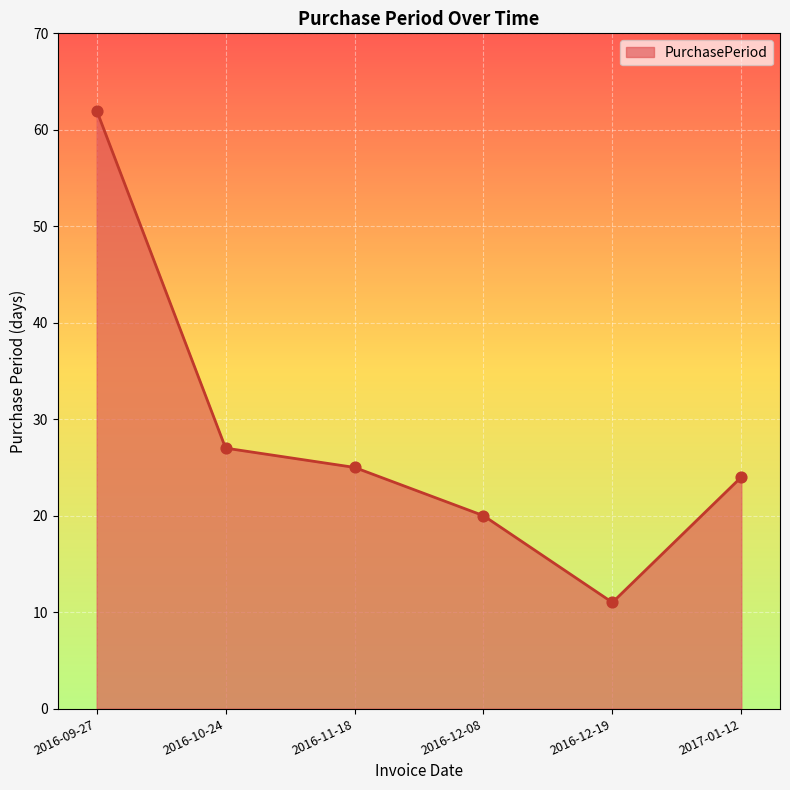

Between 2017-01-12 and 2016-12-08, which is larger?

2017-01-12